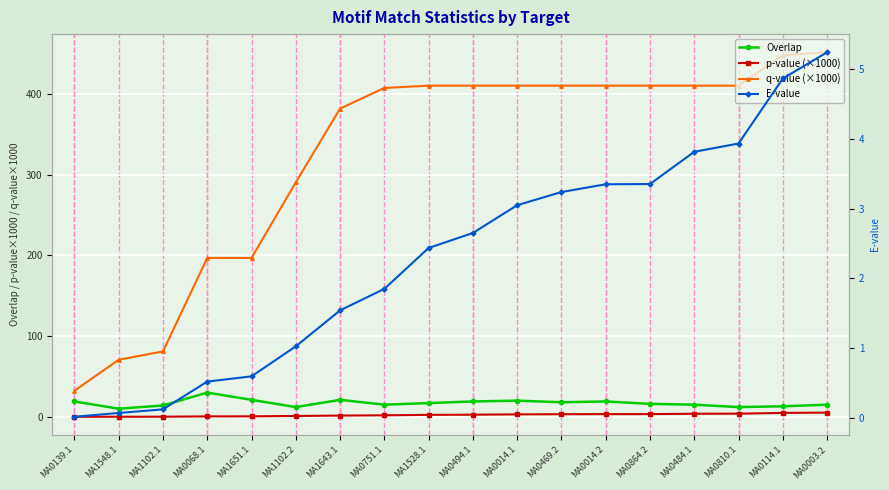

True or false: p-value (×1000) has more than 1 points higher than both neighbors.

False